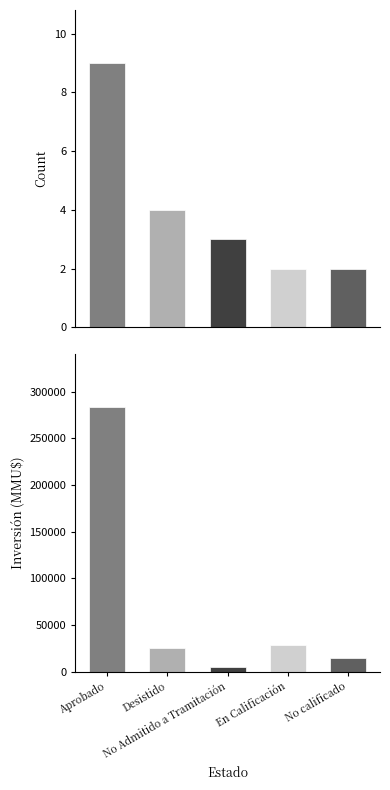

Read the Count value at No Admitido a Tramitación.

3